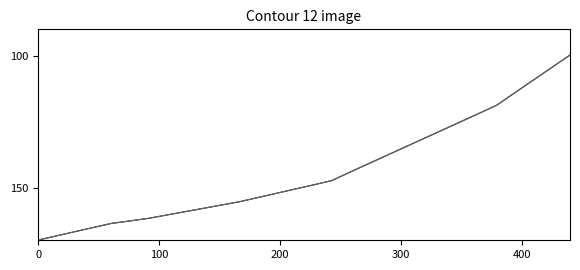

What is the minimum value shown in the chart?

99.7